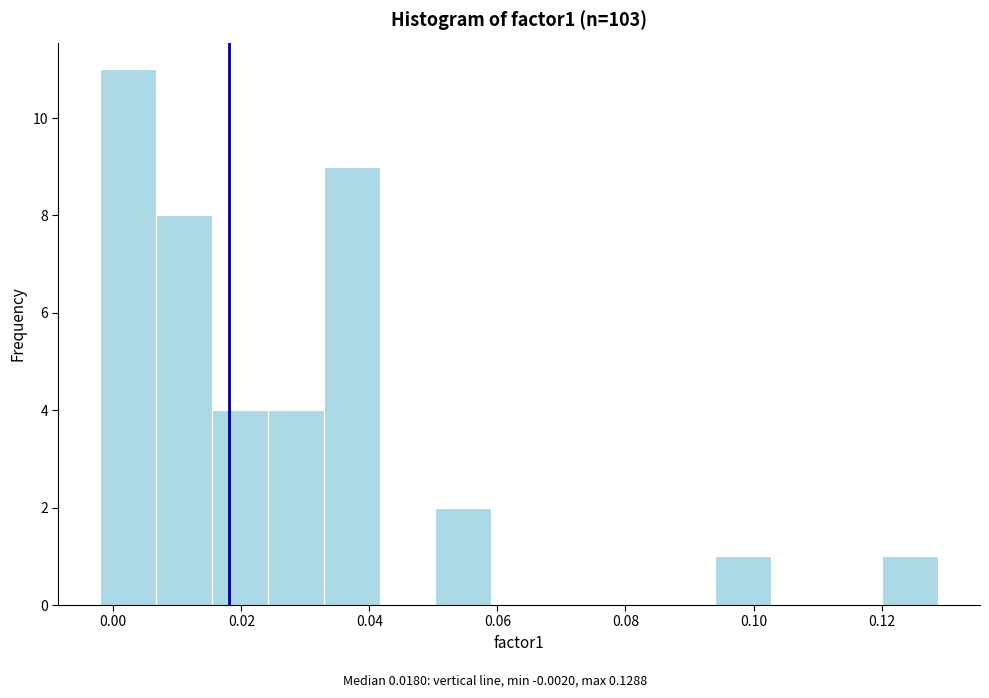

Reading left to right, transcribe this chart: for each bar, give the range it covers on the x-axis and its height. Neither the bar edges nor the heights are printed on the chart, so give them approximately, as read against the axes.

-0.002 to 0.006: 11
0.006 to 0.016: 8
0.016 to 0.024: 4
0.024 to 0.032: 4
0.032 to 0.042: 9
0.042 to 0.050: 0
0.050 to 0.060: 2
0.060 to 0.068: 0
0.068 to 0.076: 0
0.076 to 0.086: 0
0.086 to 0.094: 0
0.094 to 0.102: 1
0.102 to 0.112: 0
0.112 to 0.120: 0
0.120 to 0.128: 1